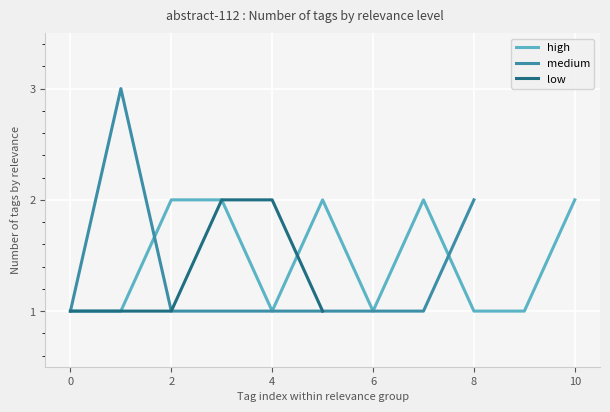

The high series shows 0 at 4. True or false?

False